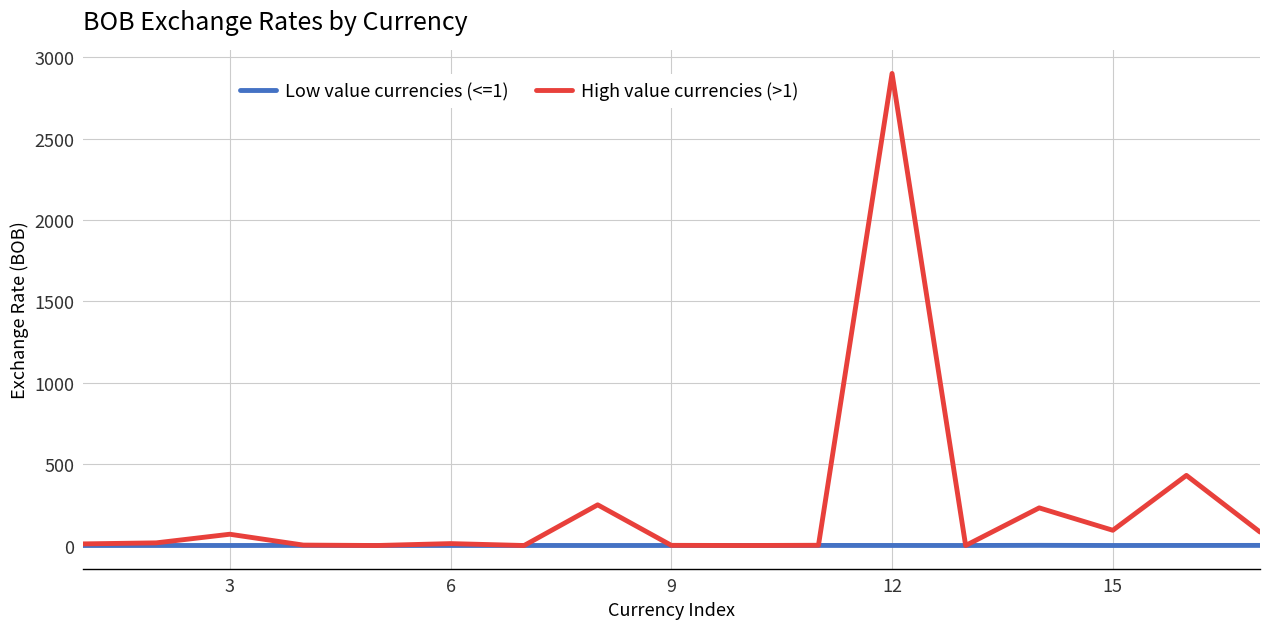

Which series has the widest spread of values?

High value currencies (>1)